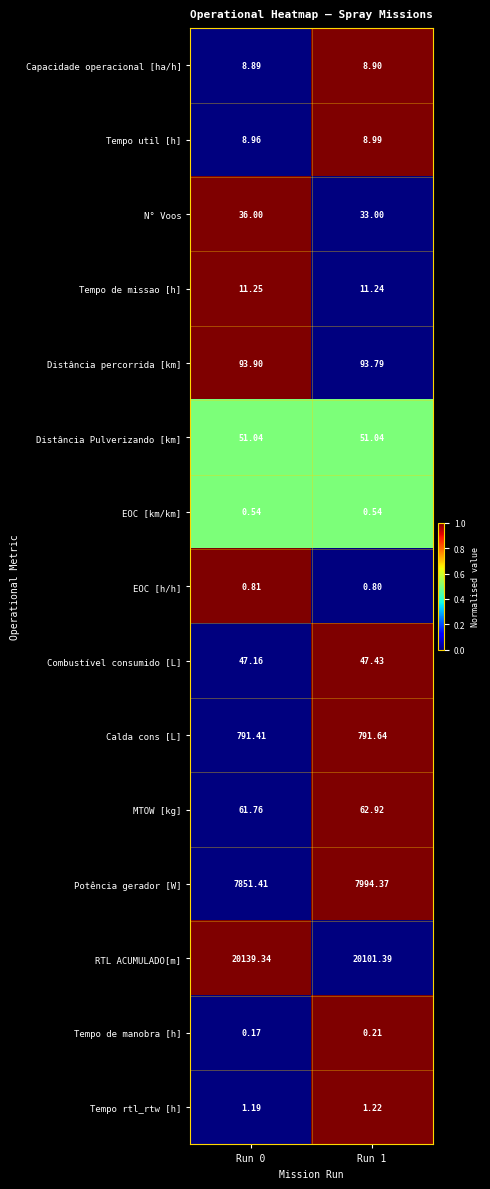

At Run 1, list the series in order from largest to smallest.

RTL ACUMULADO[m], Potência gerador [W], Calda cons [L], Distância percorrida [km], MTOW [kg], Distância Pulverizando [km], Combustível consumido [L], N° Voos, Tempo de missao [h], Tempo util [h], Capacidade operacional [ha/h], Tempo rtl_rtw [h], EOC [h/h], EOC [km/km], Tempo de manobra [h]